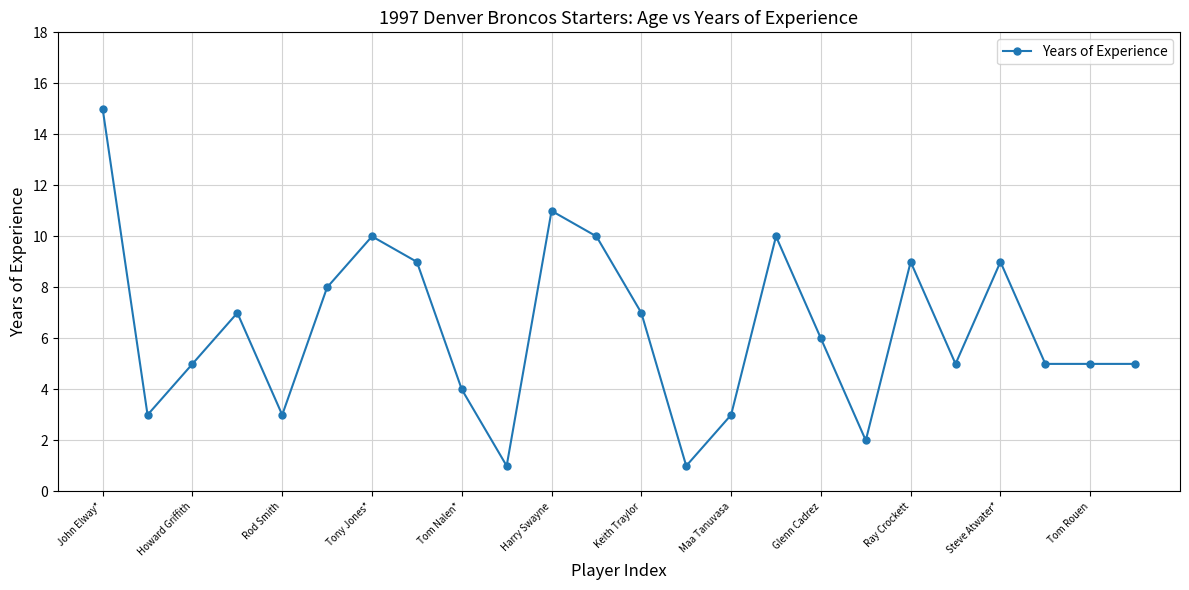

True or false: the data has more than 1 interior local peaks.

True